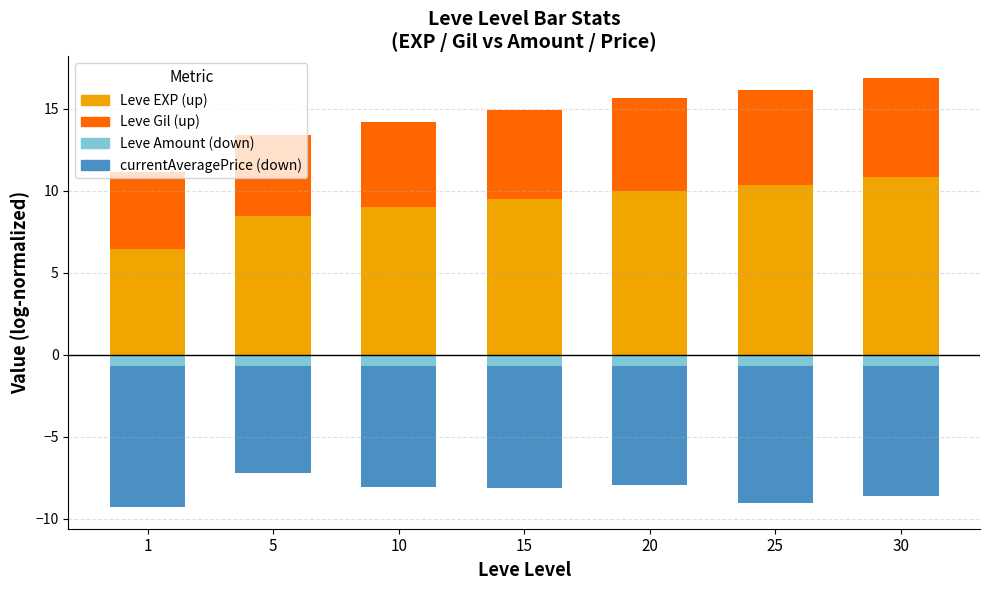

At how many categories does at least one series exceed 5?

7